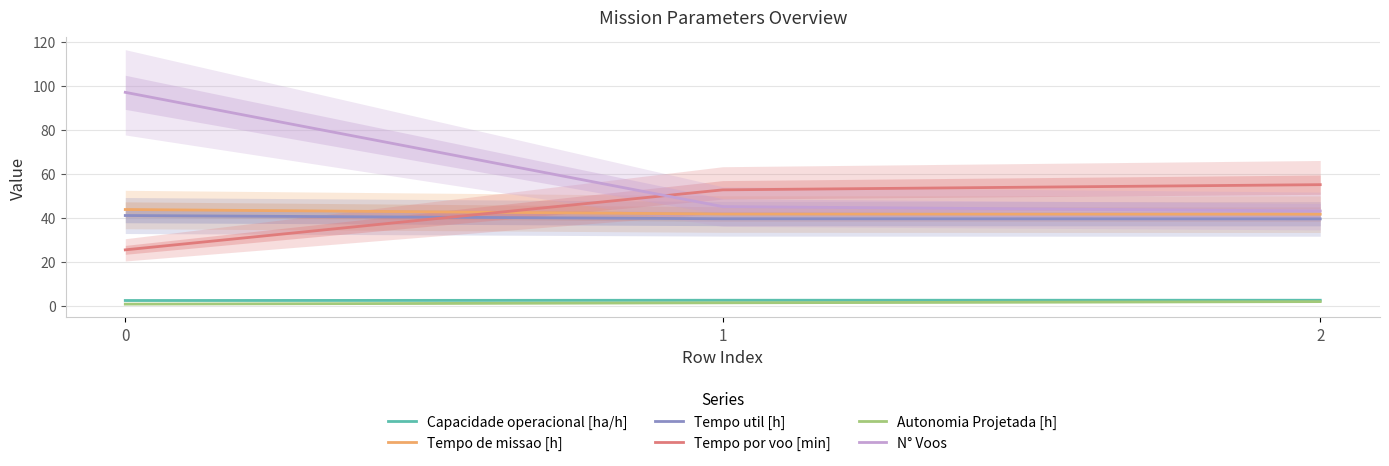

What is the difference between the maximum and minimum values in the Tempo de missao [h] series?

2.1